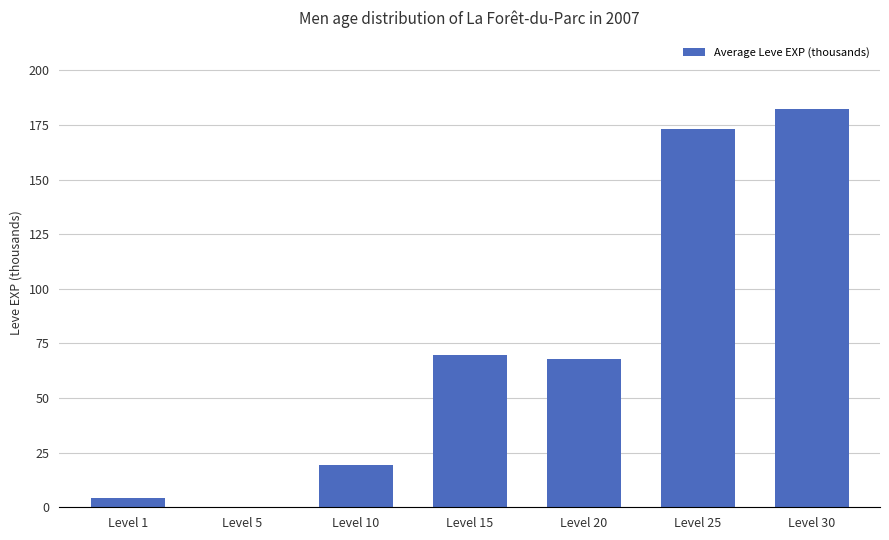

The chart shows a value of 243.6 at Level 25. True or false?

False